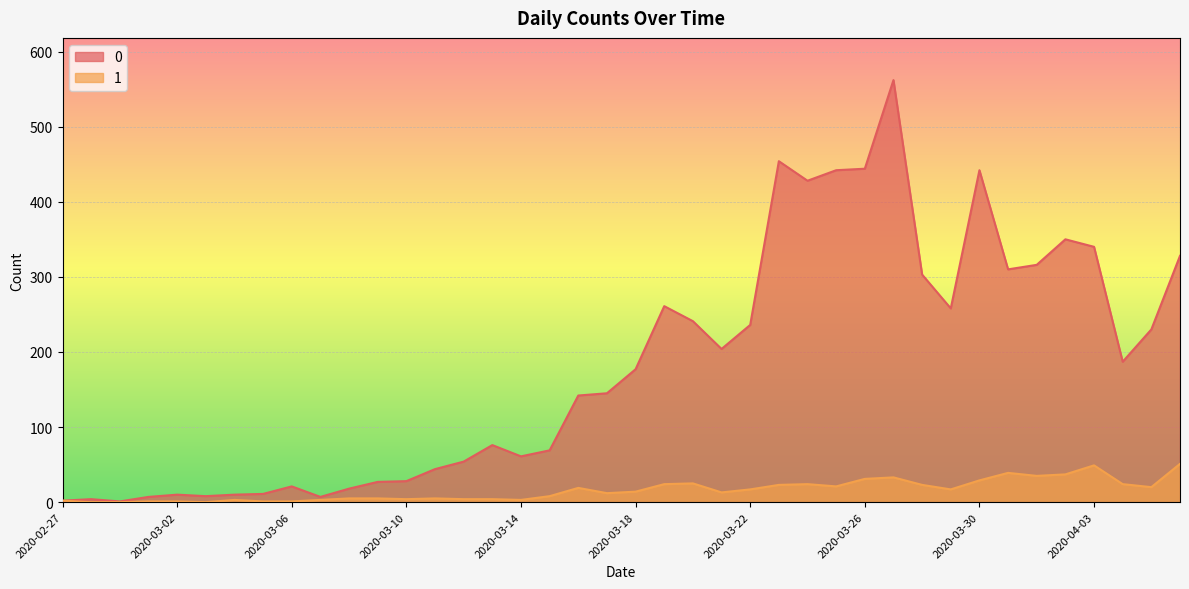

Reading left to right, list all the values displayed in this chart.

0: 2020-02-27=2	2020-02-28=4	2020-02-29=1	2020-03-01=7	2020-03-02=10	2020-03-03=8	2020-03-04=10	2020-03-05=11	2020-03-06=21	2020-03-07=7	2020-03-08=18	2020-03-09=27	2020-03-10=28	2020-03-11=44	2020-03-12=54	2020-03-13=76	2020-03-14=61	2020-03-15=69	2020-03-16=142	2020-03-17=145	2020-03-18=177	2020-03-19=261	2020-03-20=241	2020-03-21=204	2020-03-22=236	2020-03-23=454	2020-03-24=428	2020-03-25=442	2020-03-26=444	2020-03-27=562	2020-03-28=303	2020-03-29=258	2020-03-30=442	2020-03-31=310	2020-04-01=316	2020-04-02=350	2020-04-03=340	2020-04-04=187	2020-04-05=230	2020-04-06=328
1: 2020-02-27=2	2020-02-28=0	2020-02-29=0	2020-03-01=1	2020-03-02=1	2020-03-03=0	2020-03-04=3	2020-03-05=1	2020-03-06=1	2020-03-07=3	2020-03-08=5	2020-03-09=5	2020-03-10=4	2020-03-11=5	2020-03-12=4	2020-03-13=4	2020-03-14=3	2020-03-15=8	2020-03-16=19	2020-03-17=12	2020-03-18=14	2020-03-19=24	2020-03-20=25	2020-03-21=13	2020-03-22=17	2020-03-23=23	2020-03-24=24	2020-03-25=21	2020-03-26=31	2020-03-27=33	2020-03-28=23	2020-03-29=17	2020-03-30=29	2020-03-31=39	2020-04-01=35	2020-04-02=37	2020-04-03=49	2020-04-04=24	2020-04-05=20	2020-04-06=51